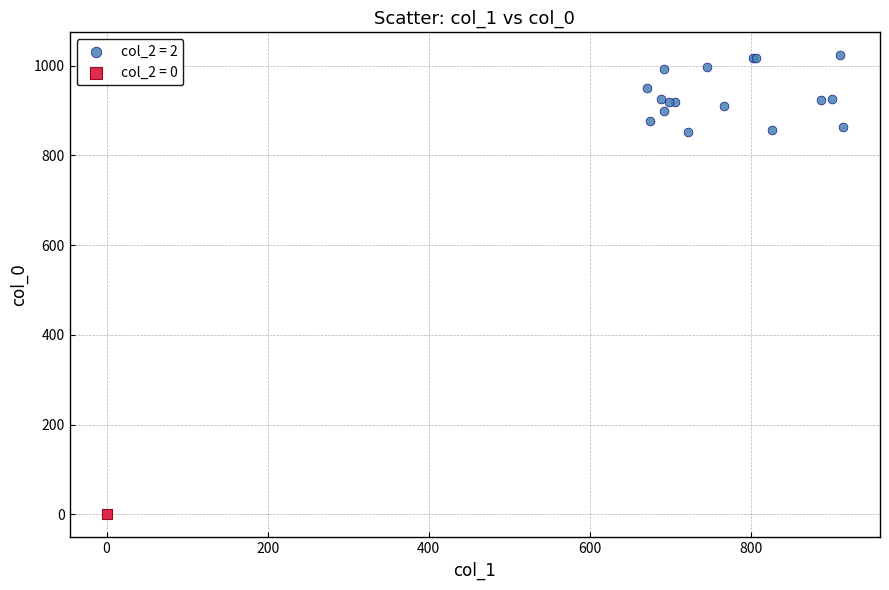

What are all the series names shown in the legend?

col_2 = 2, col_2 = 0